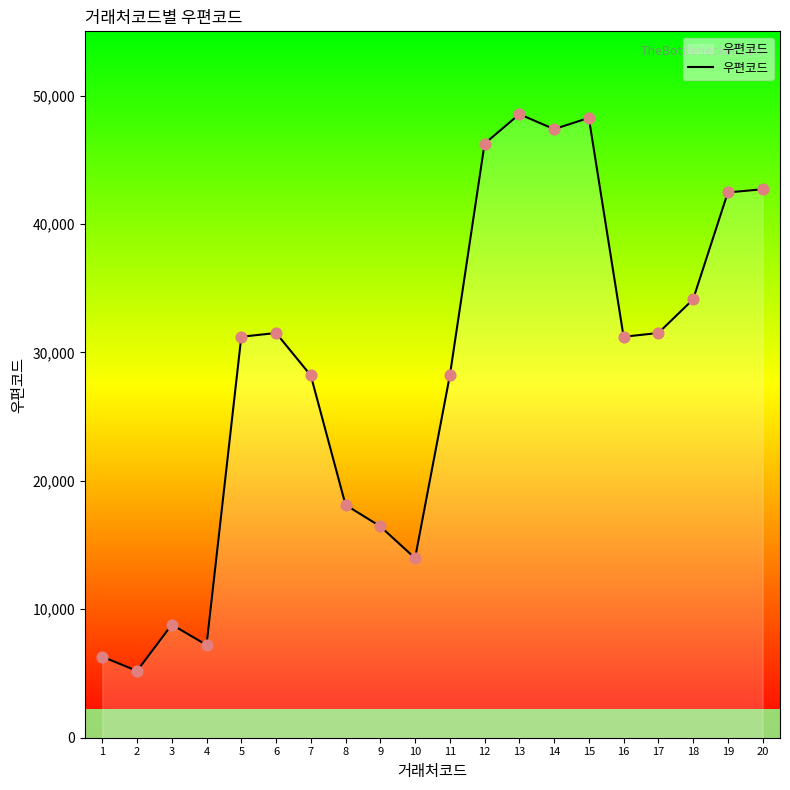

What is the ratio of the value at 3 to the value at 7?

0.3